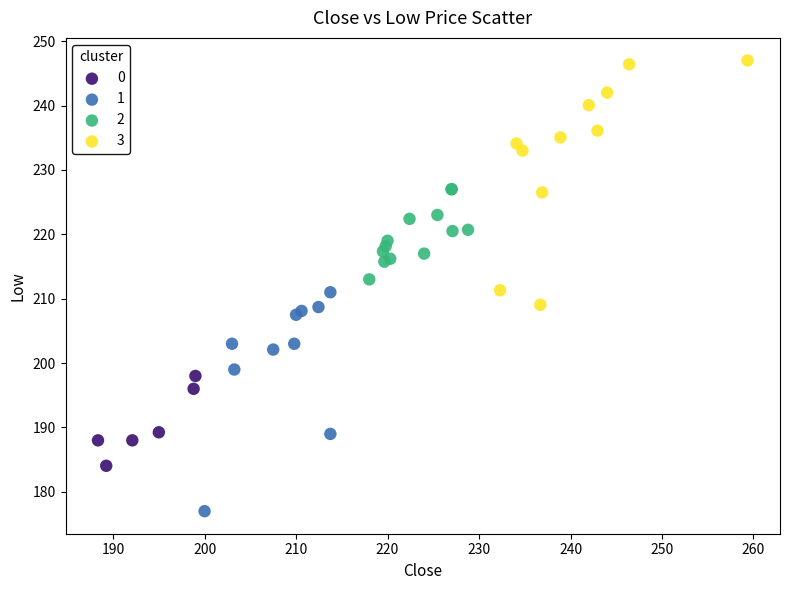

Which series reaches the maximum Y coordinate?

3